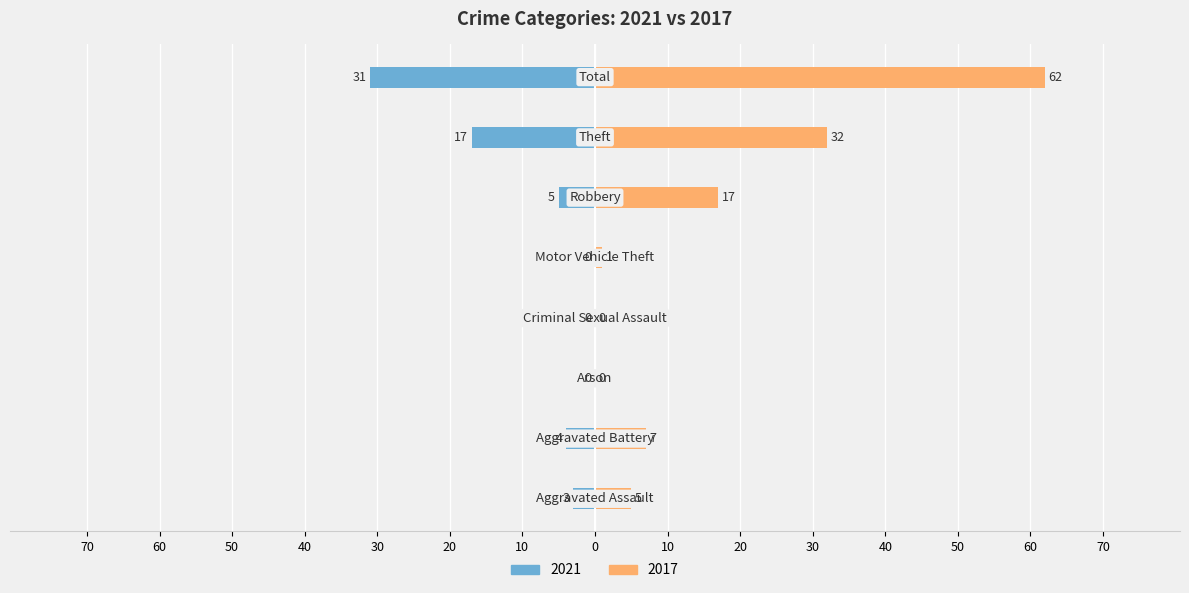

Is it true that 2017 equals 32 at Theft?

True